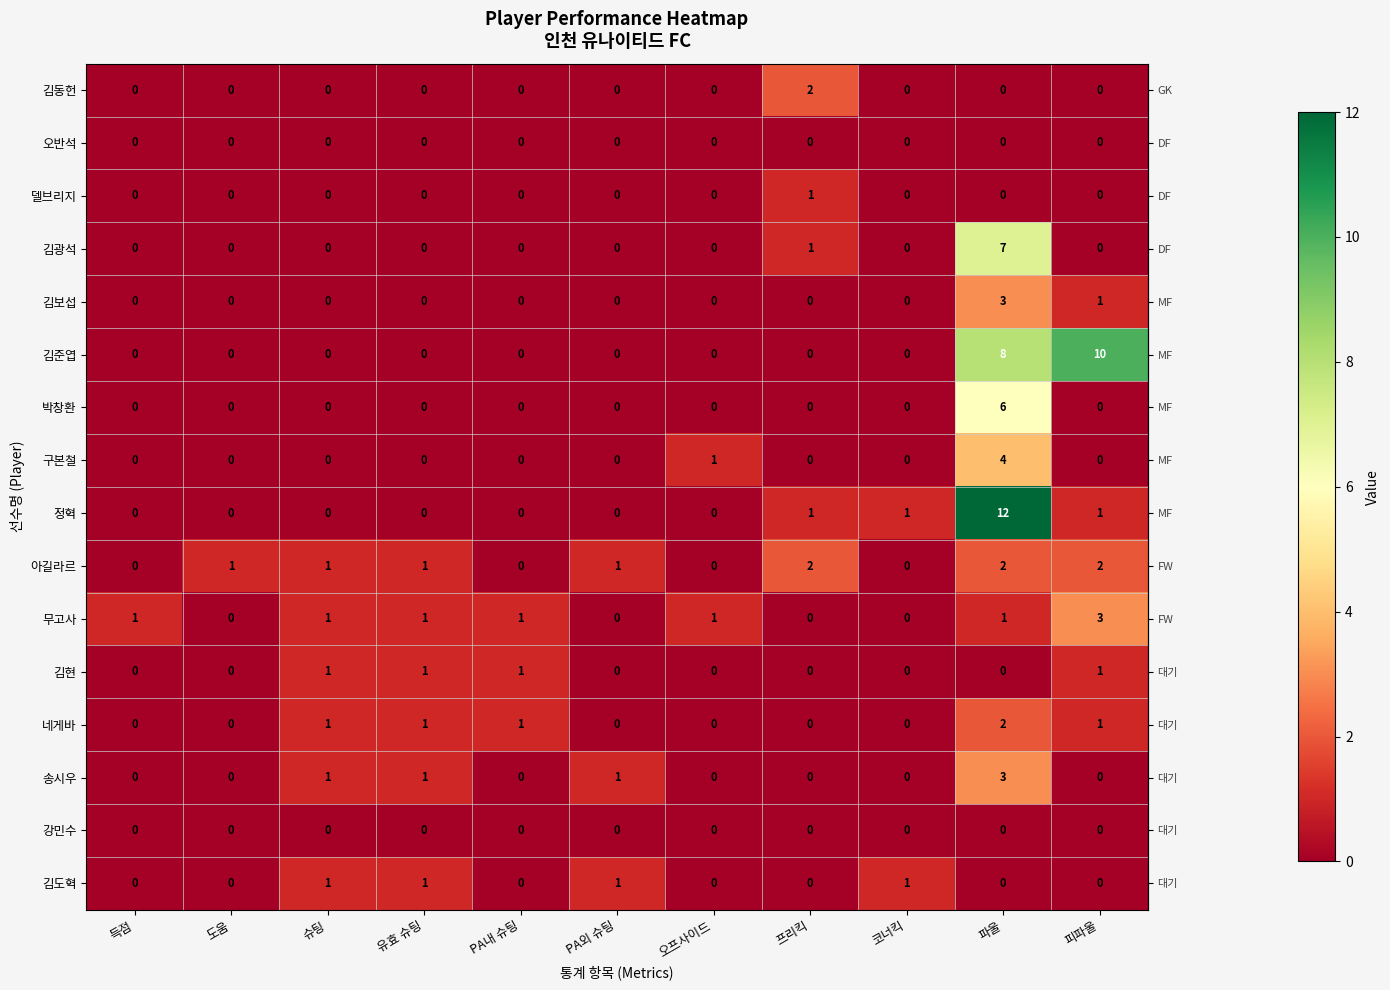

What is the difference between the maximum and minimum values in the 구본철 series?

4